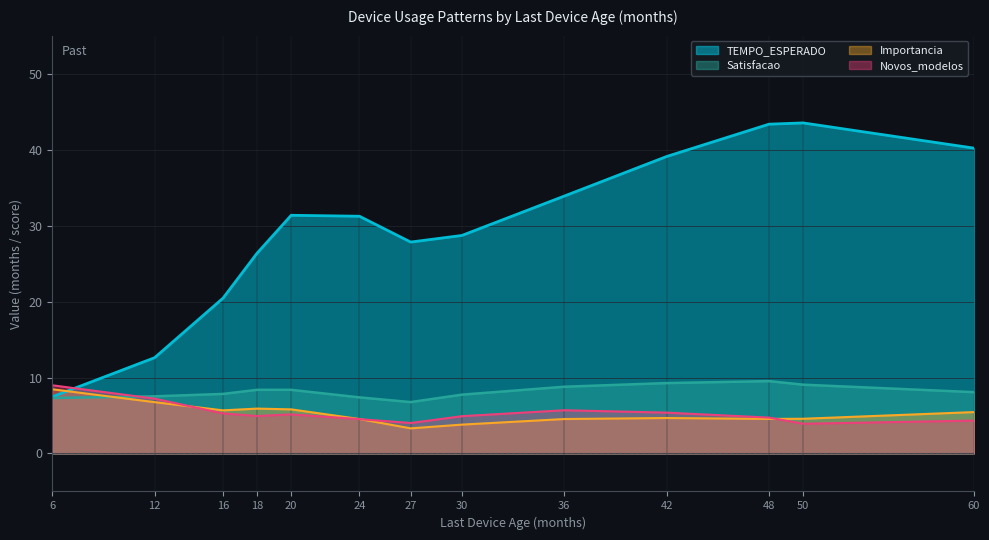

At which label is Satisfacao closest to 7?

6